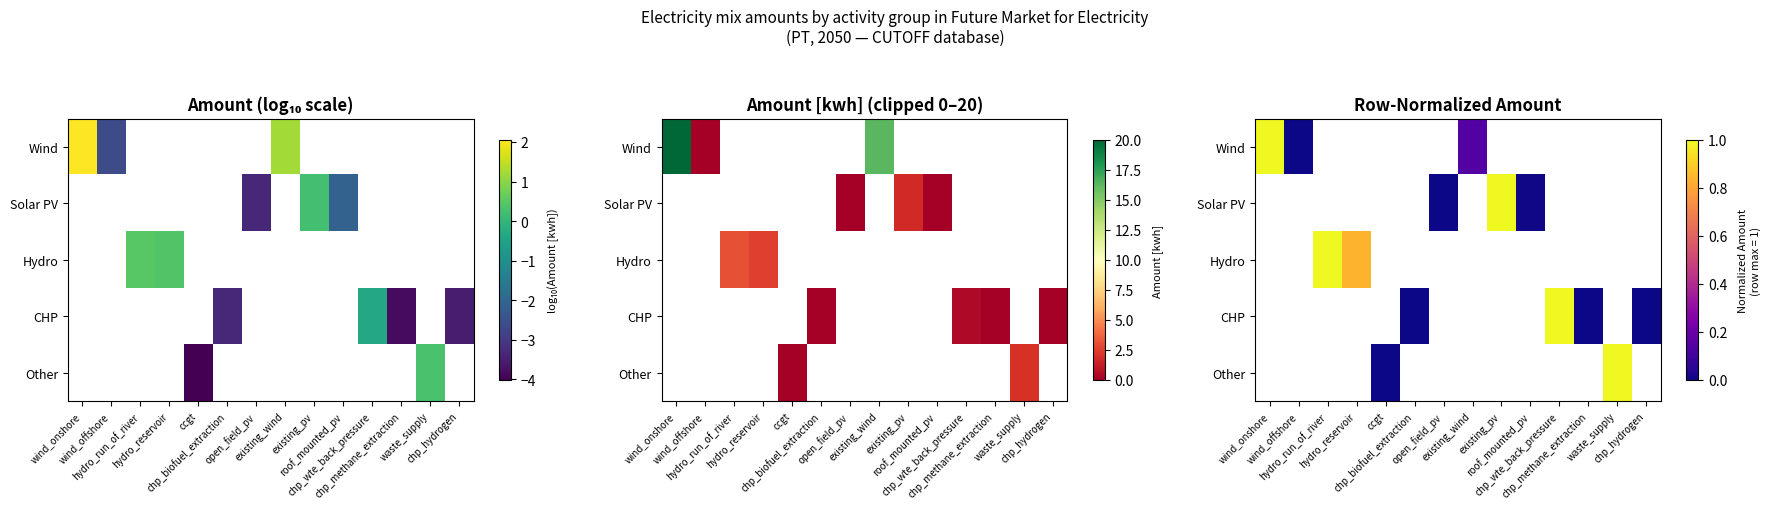

The Wind series shows 0.1 at existing_wind. True or false?

True